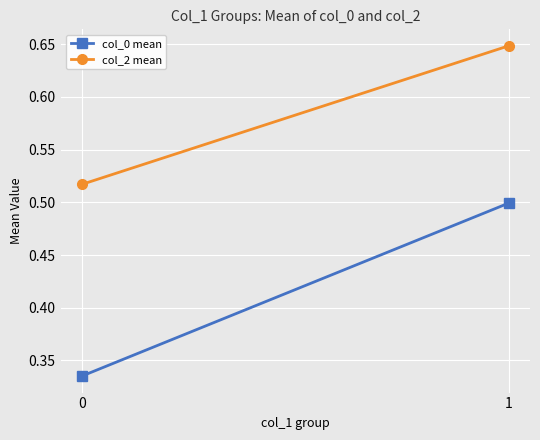

What are all the series names shown in the legend?

col_0 mean, col_2 mean